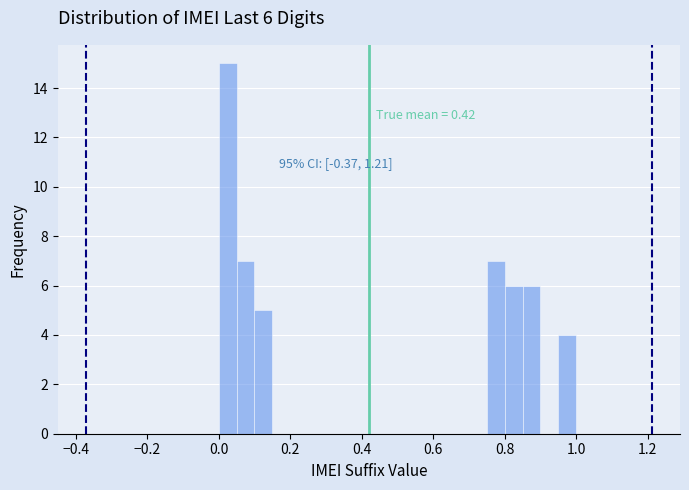

Around what value on the x-axis is the tallest bar? Give the approximate position of its centre, as read against the axis.

0.02